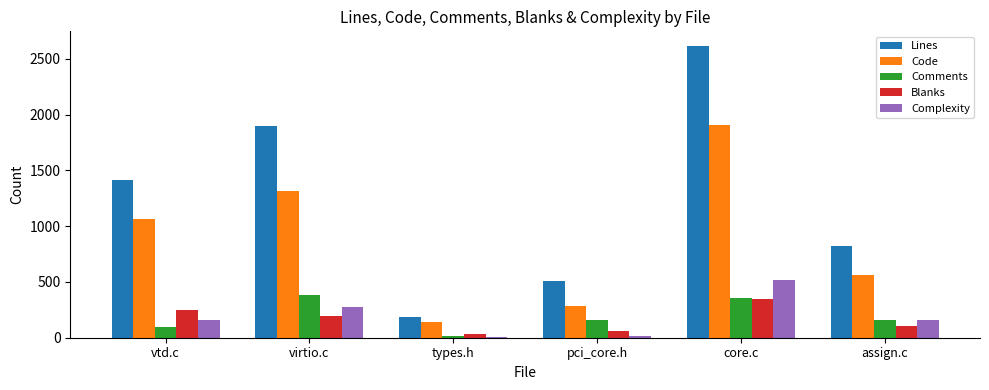

Which series has the largest total across all categories?

Lines